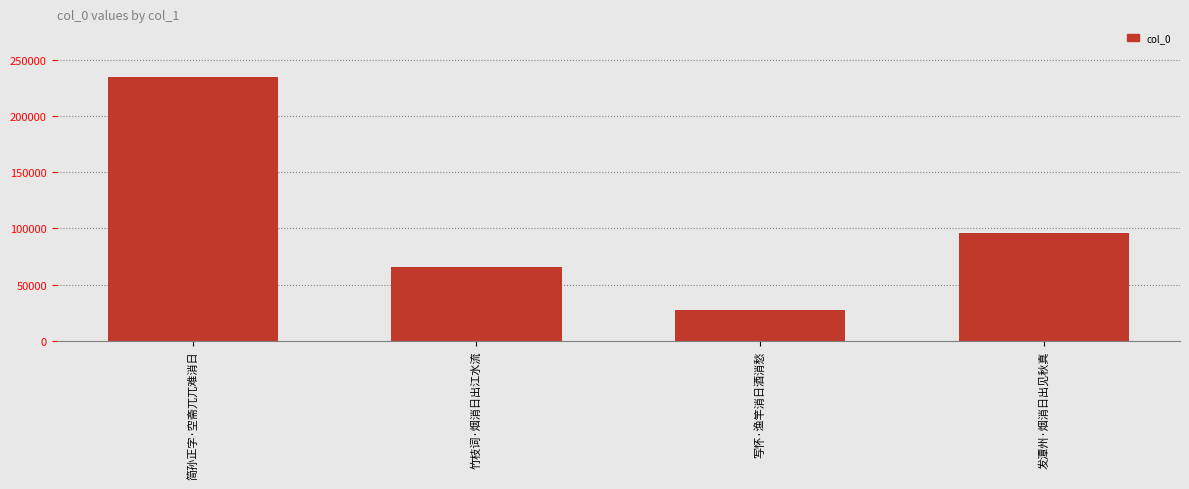

List the labels in order of value, largest first.

简孙正字·空斋兀兀难消日, 发潭州·烟消日出见秋真, 竹枝词·烟消日出江水流, 写怀·渔竿消日酒消愁